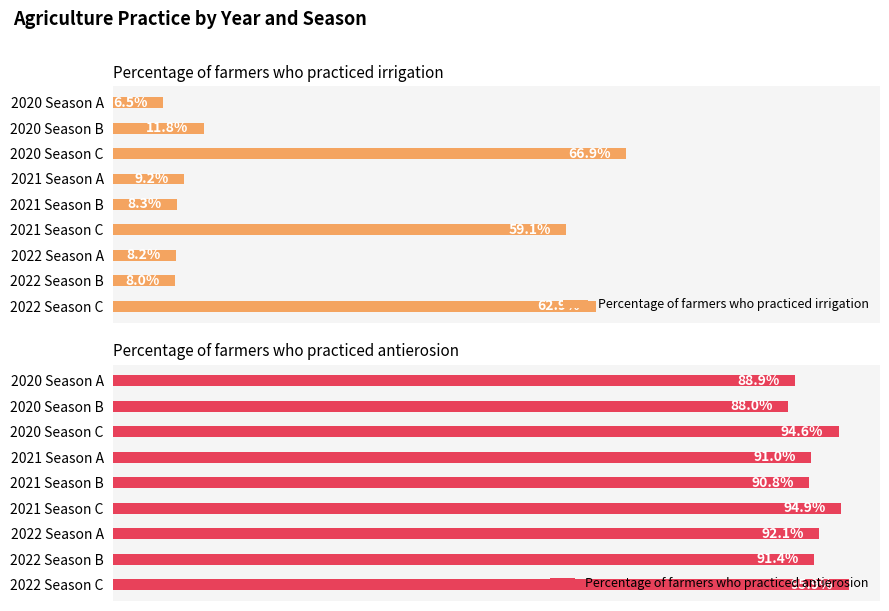

Rank the categories by Percentage of farmers who practiced irrigation value from lowest to highest.

2020 Season A, 2022 Season B, 2022 Season A, 2021 Season B, 2021 Season A, 2020 Season B, 2021 Season C, 2022 Season C, 2020 Season C